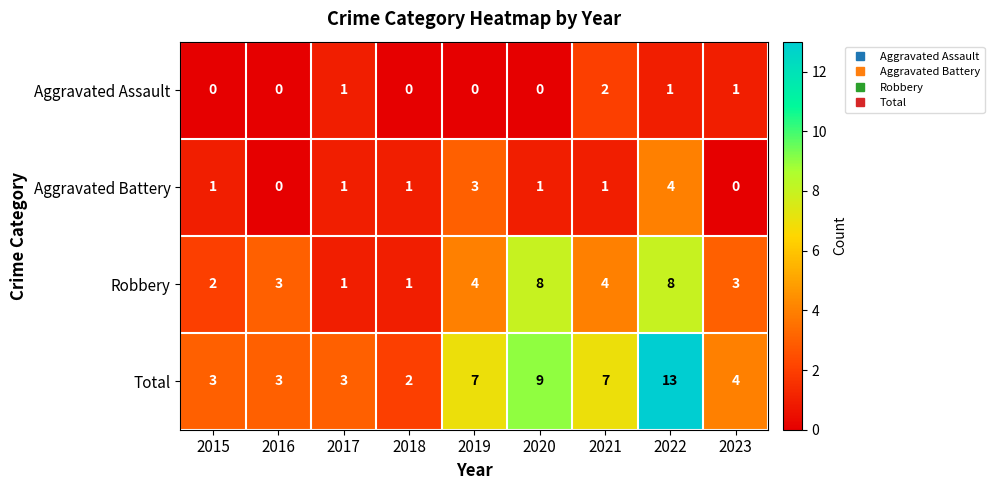

Which series has the widest spread of values?

Total